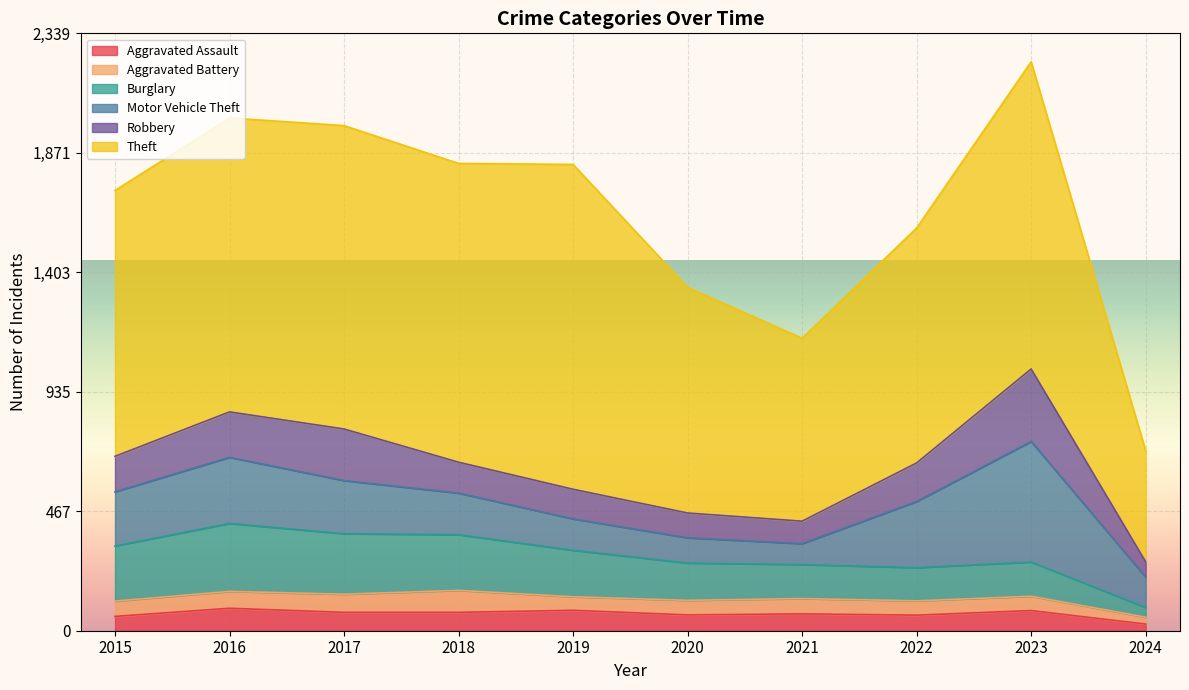

Reading left to right, list all the values displayed in this chart.

Aggravated Assault: 2015=56	2016=88	2017=72	2018=72	2019=80	2020=62	2021=66	2022=61	2023=79	2024=26
Aggravated Battery: 2015=60	2016=66	2017=71	2018=86	2019=53	2020=57	2021=60	2022=56	2023=56	2024=27
Burglary: 2015=216	2016=266	2017=237	2018=218	2019=182	2020=146	2021=133	2022=130	2023=134	2024=38
Motor Vehicle Theft: 2015=212	2016=259	2017=208	2018=163	2019=123	2020=99	2021=82	2022=259	2023=472	2024=119
Robbery: 2015=139	2016=178	2017=202	2018=121	2019=116	2020=97	2021=88	2022=151	2023=284	2024=60
Theft: 2015=1041	2016=1151	2017=1188	2018=1170	2019=1272	2020=884	2021=716	2022=920	2023=1203	2024=435